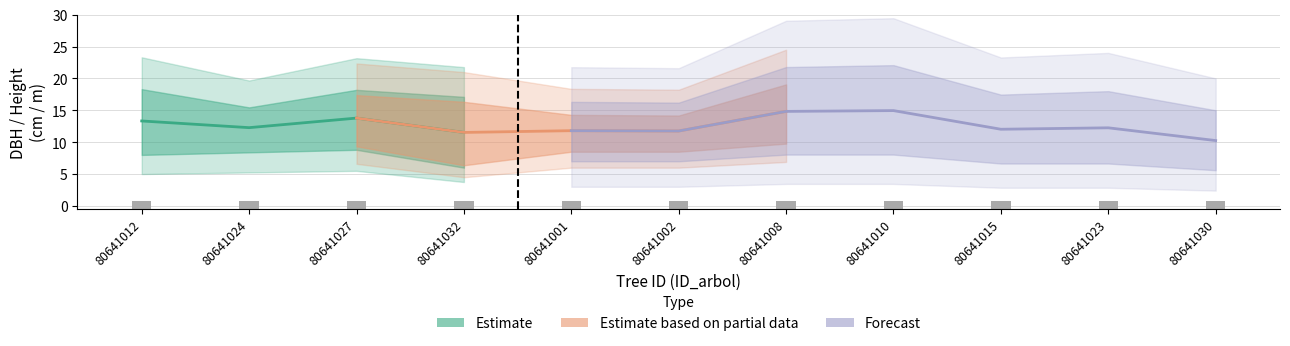

How many groups of bars are there?

11